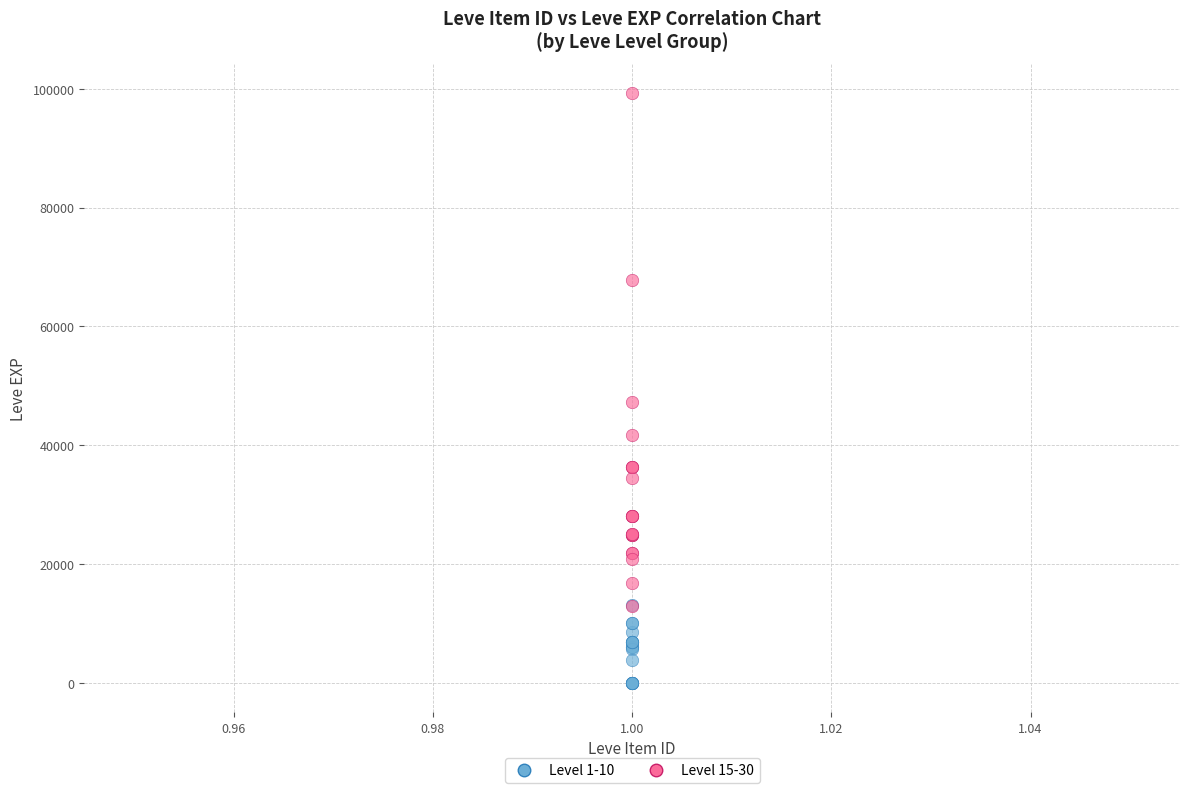

Which series contains the highest Y value?

Level 15-30